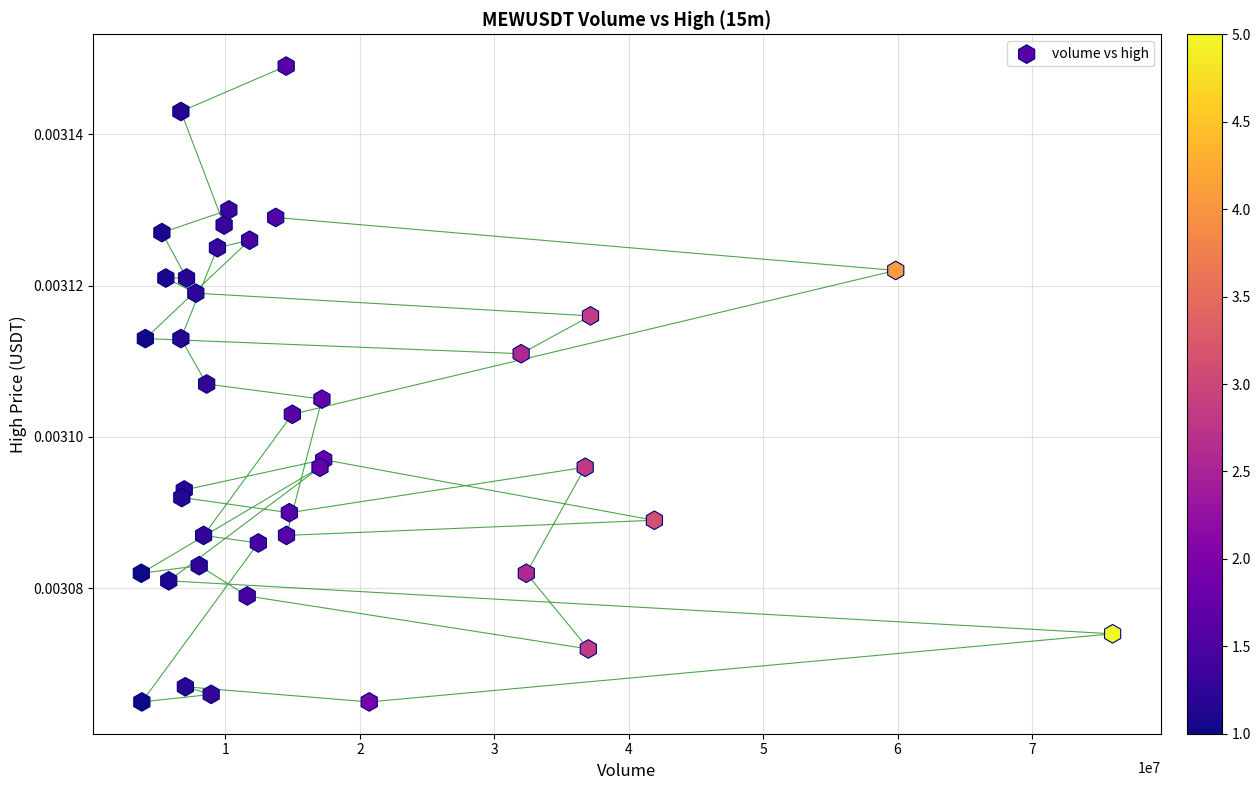

What is the range of X values (max minus min)?

72259200.0